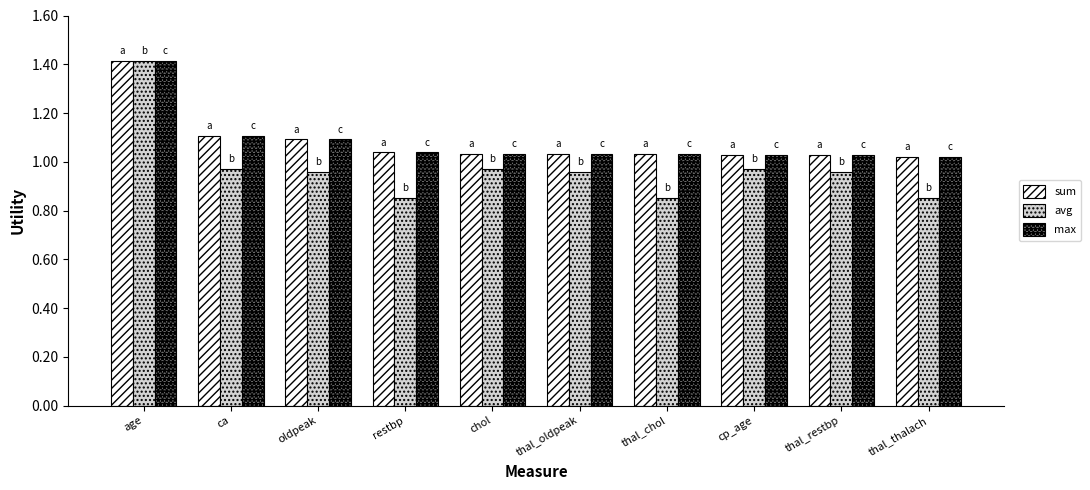

Between chol and thal_thalach, which series saw the biggest shift?

avg